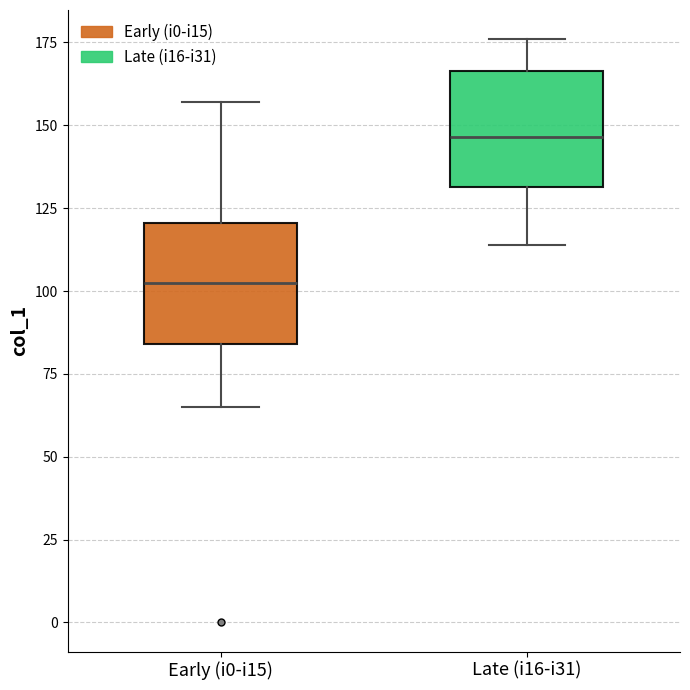

Reading left to right, transcribe this box plot: for each box, give where its median line is, the range the box spans, and where its two whiskers end, as read against the y-axis. The values are not printed on the chart, so give them approximately, as read against the axis.

Early (i0-i15): median 105, box 85 to 120, whiskers 65 to 155
Late (i16-i31): median 145, box 130 to 165, whiskers 115 to 175